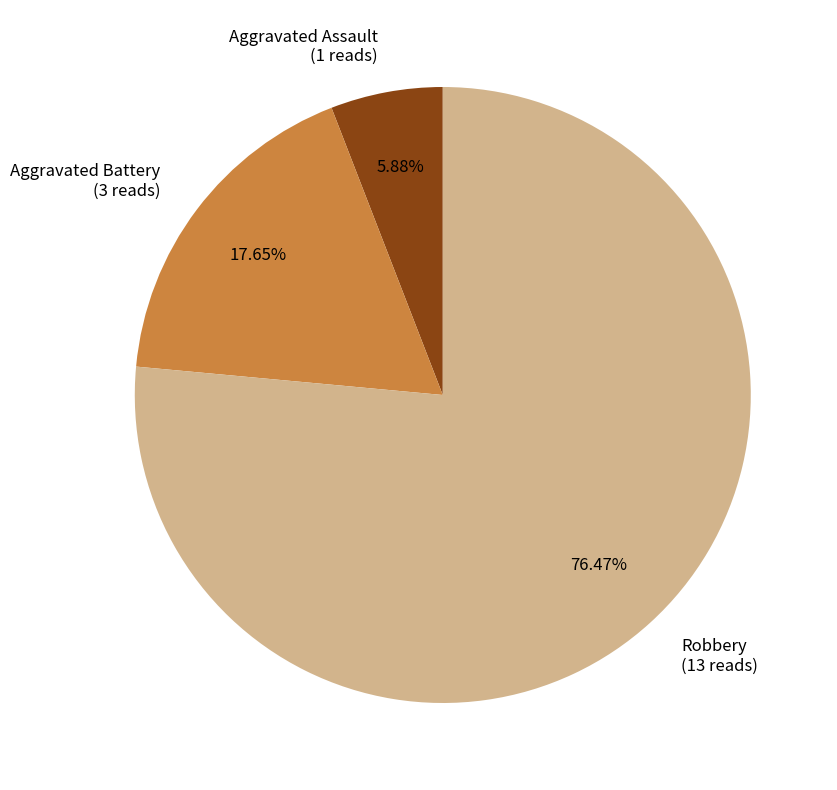

What is the largest slice in the pie chart?

Robbery